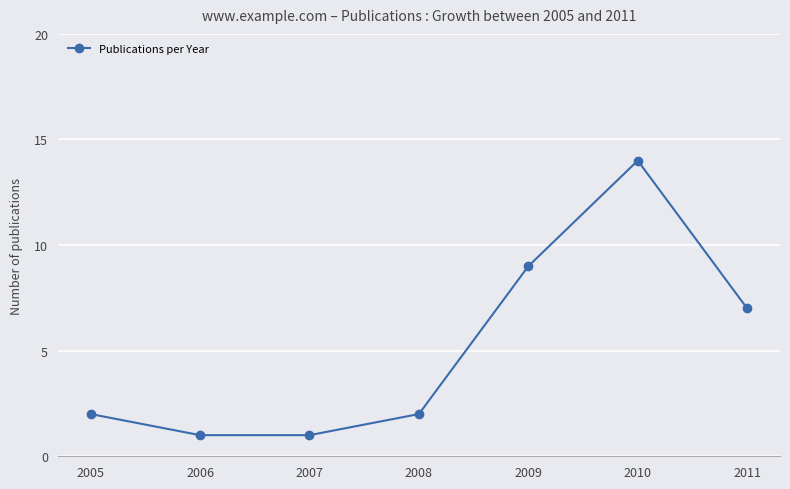

What is the greatest value displayed?

14